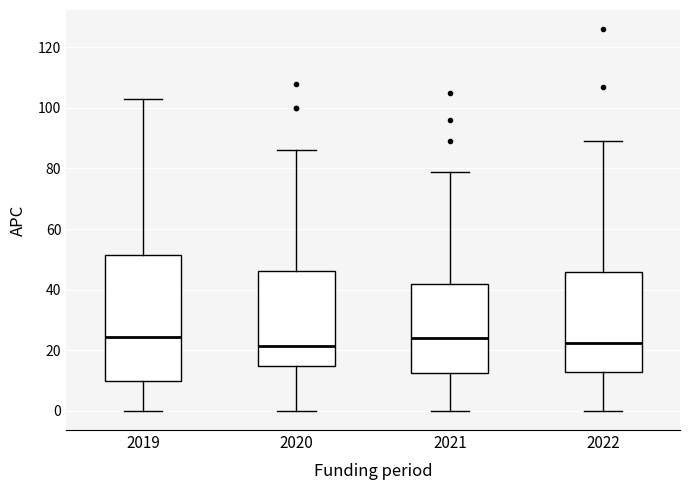

Reading left to right, transcribe this box plot: for each box, give where its median line is, the range the box spans, and where its two whiskers end, as read against the y-axis. The values are not printed on the chart, so give them approximately, as read against the axis.

2019: median 24, box 10 to 52, whiskers 0 to 104
2020: median 22, box 14 to 46, whiskers 0 to 86
2021: median 24, box 12 to 42, whiskers 0 to 80
2022: median 22, box 12 to 46, whiskers 0 to 90